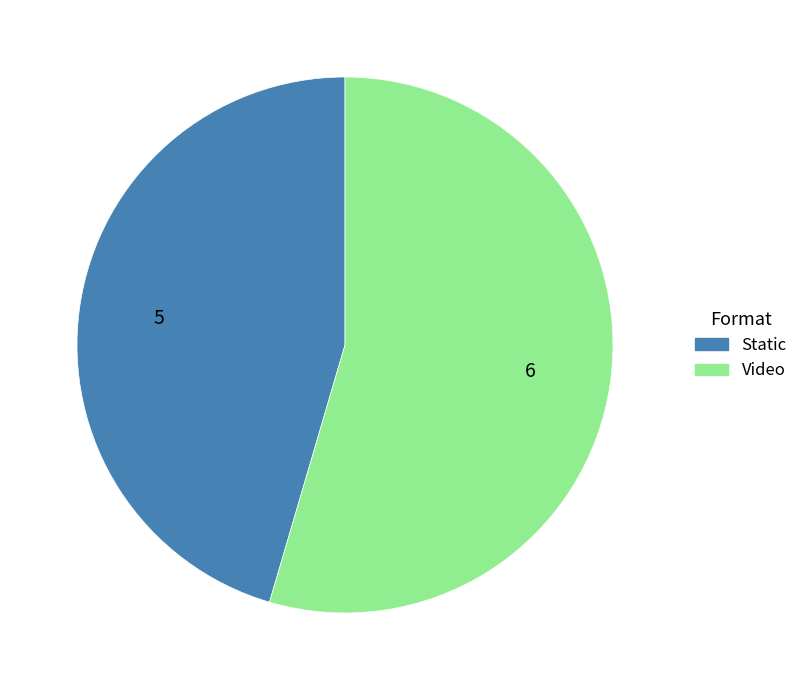

Which slice is the largest?

Video